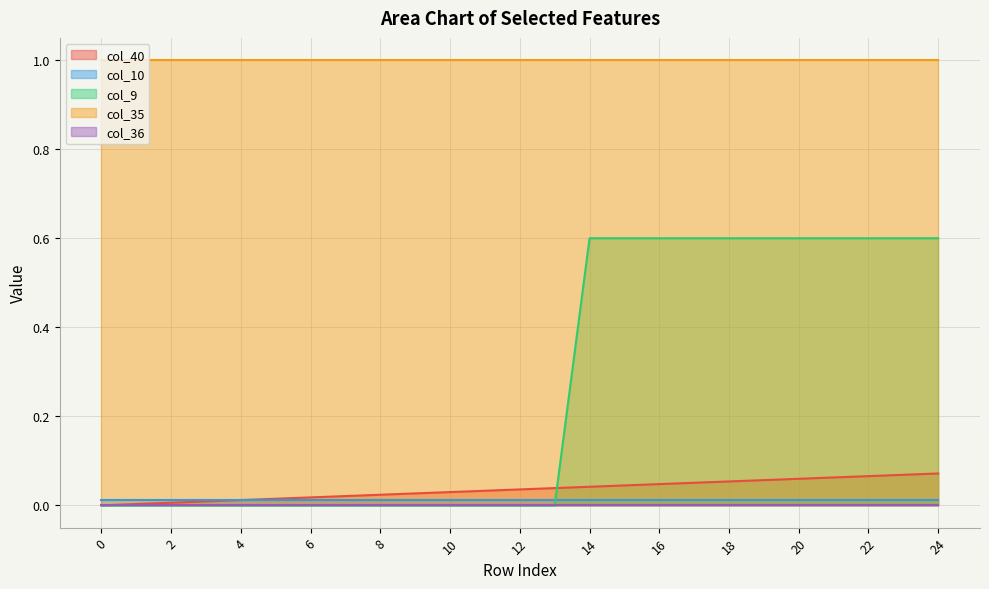

What is the total value across all series at 3?

1.0